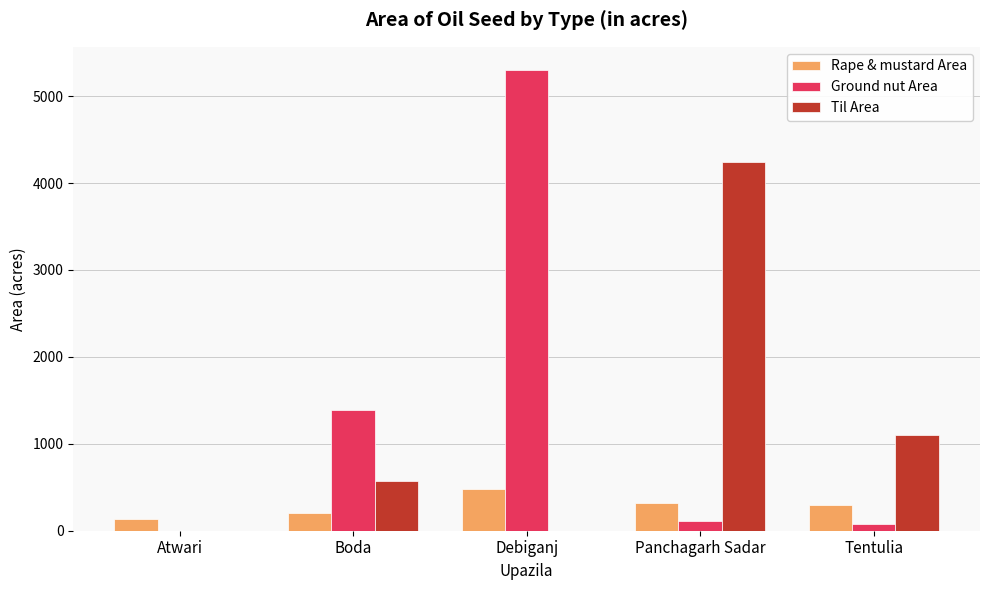

The Rape & mustard Area series shows 480 at Debiganj. True or false?

True